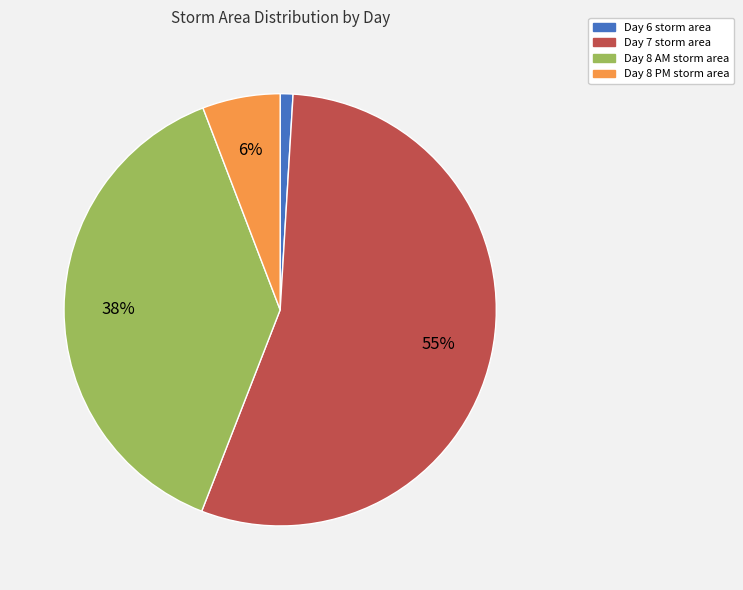

To the nearest percent, what is the average slice percentage?

25%